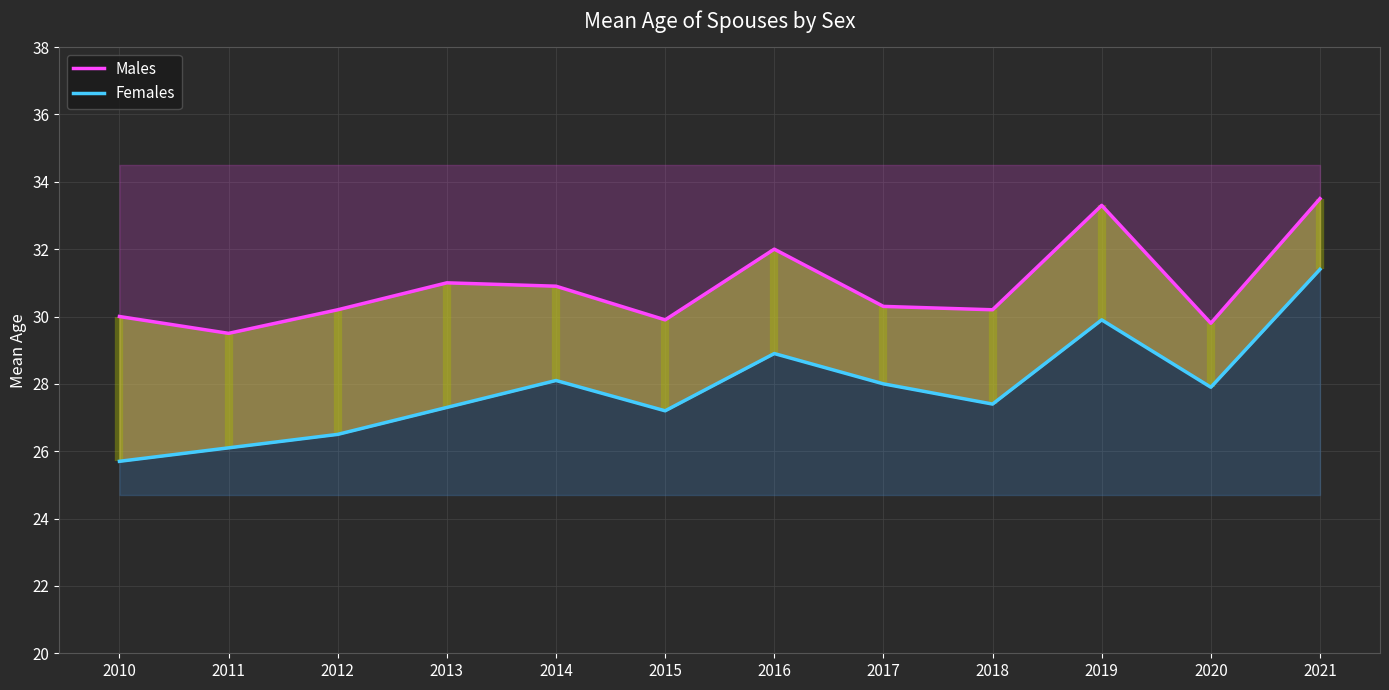

What is the average value of the Females series?

27.9